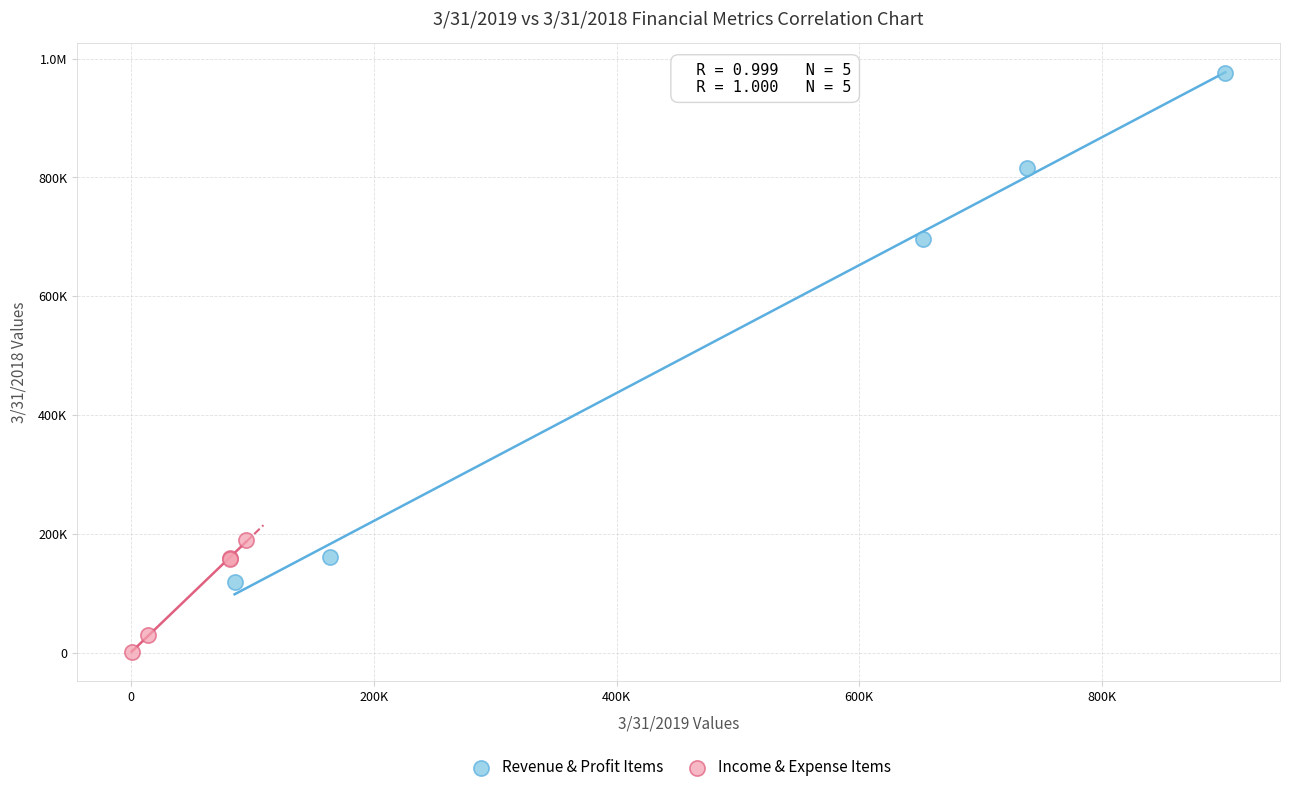

What are all the series names shown in the legend?

Revenue & Profit Items, Income & Expense Items